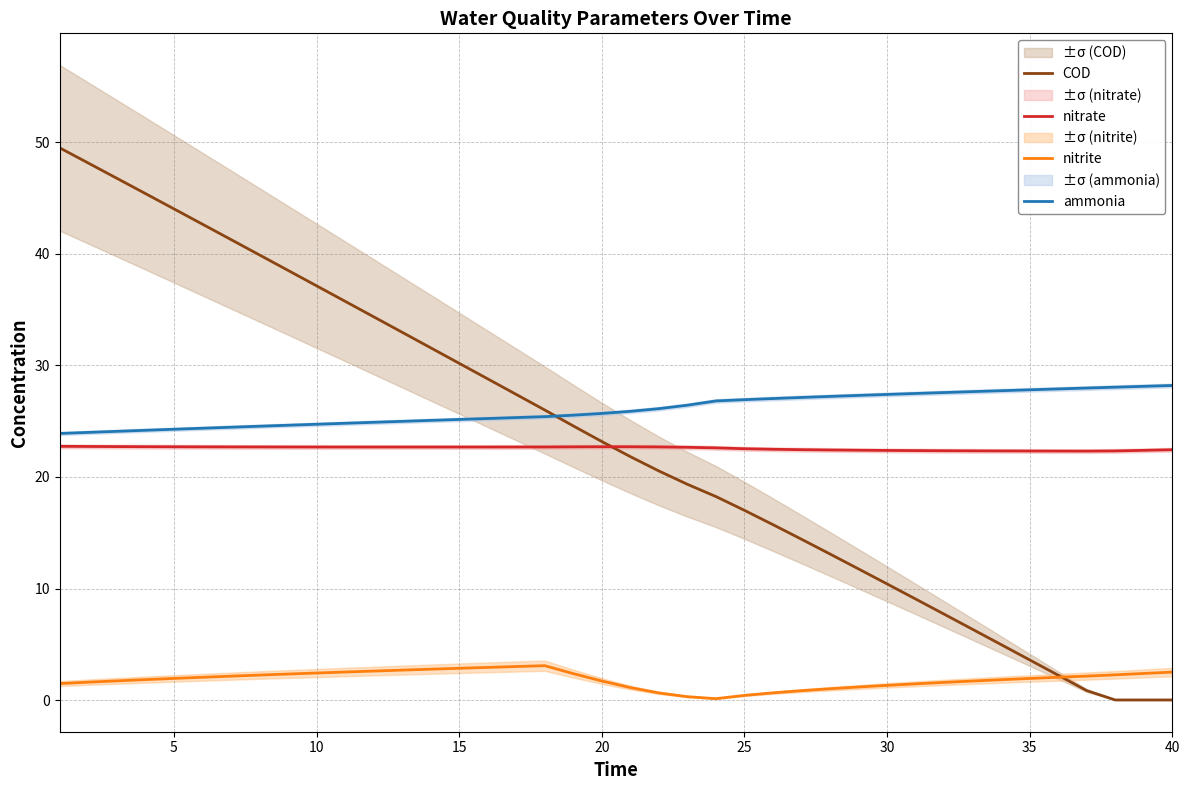

Is it true that ammonia equals 24.7 at 10?

True